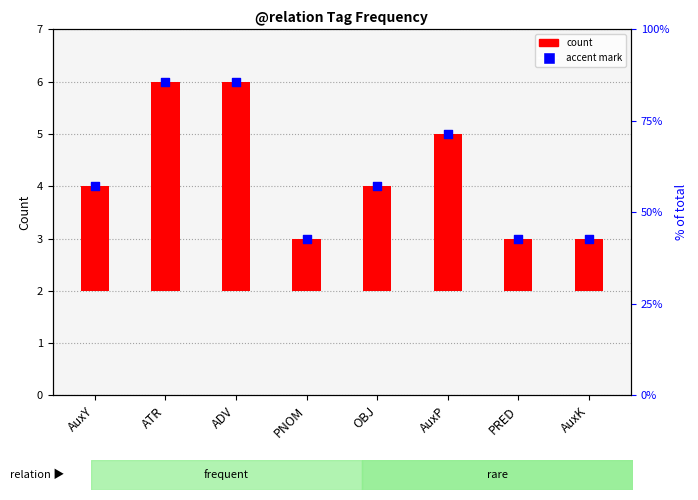

Between PNOM and ADV, which is larger?

ADV